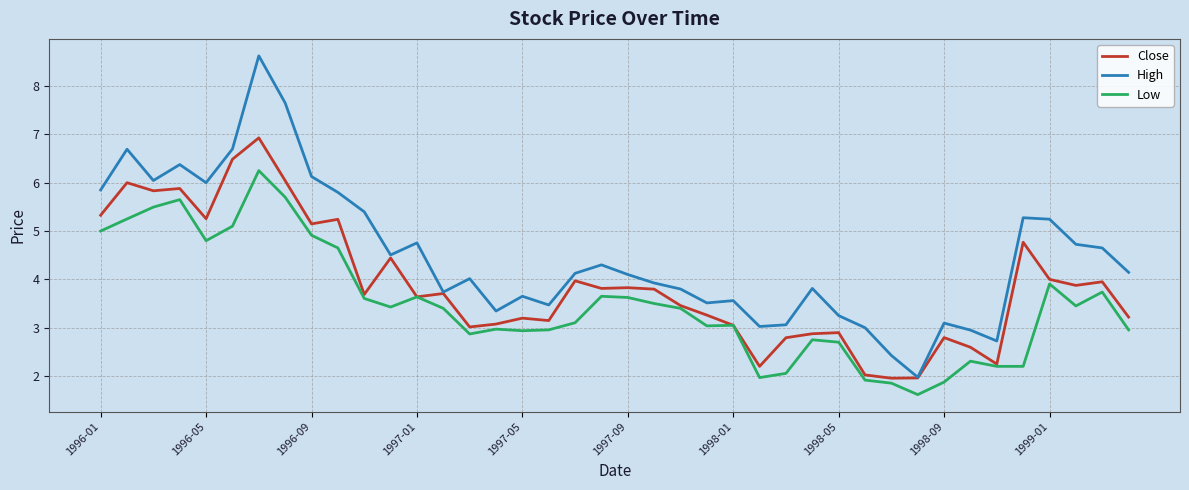

List the series in order of their peak value, lowest first.

Low, Close, High